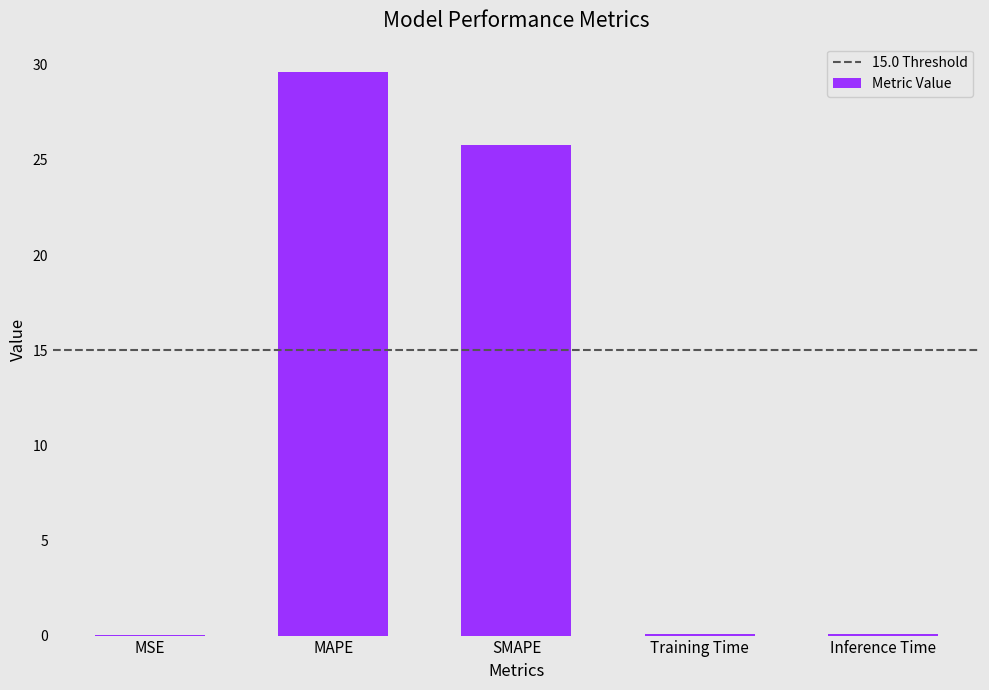

Between Training Time and MAPE, which is larger?

MAPE